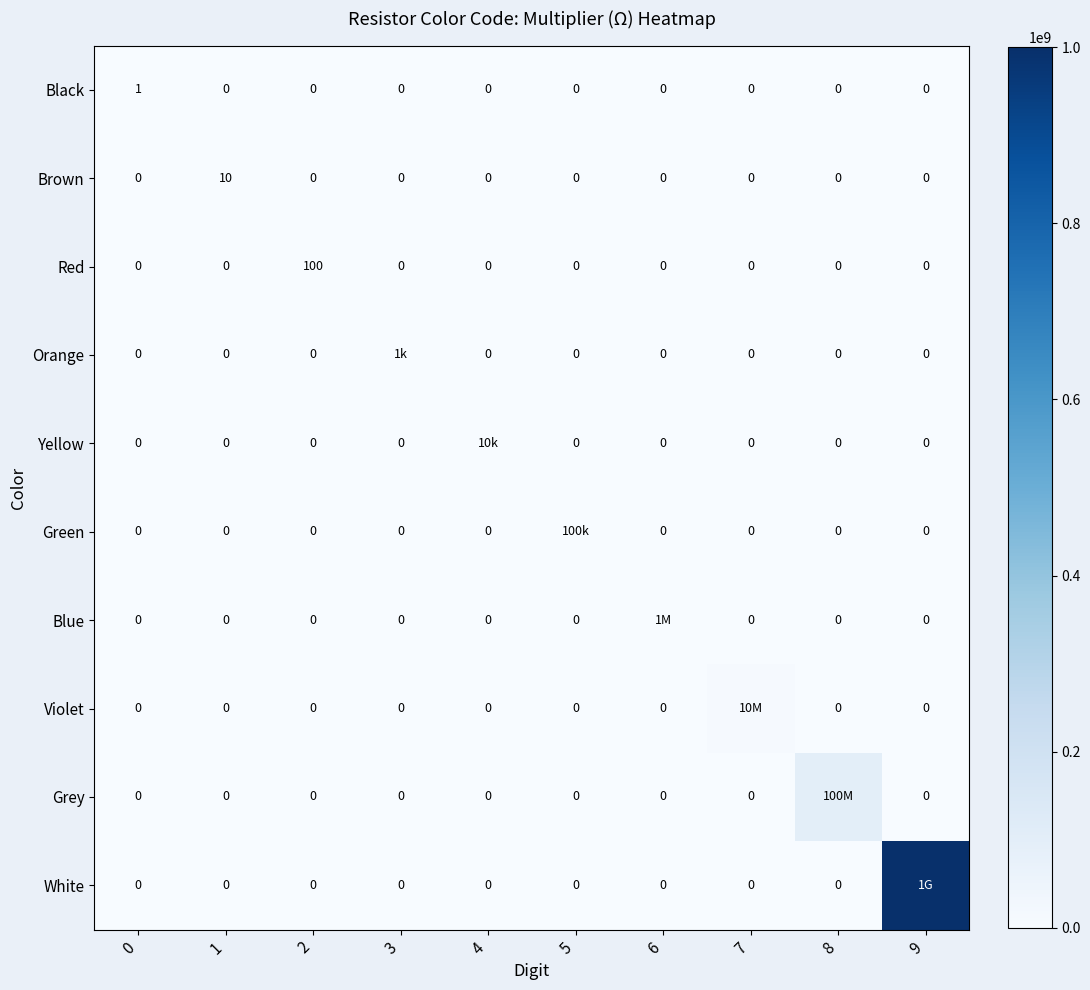

True or false: Red has a value of 0 at 7.

True